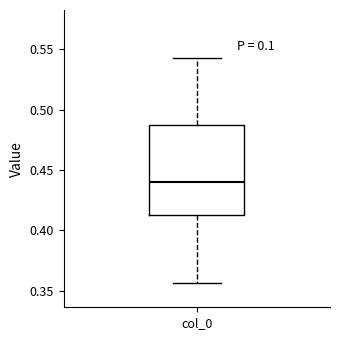

Transcribe this box plot: give where the median line is, the range the box spans, and where the two whiskers end, as read against the y-axis. The values are not printed on the chart, so give them approximately, as read against the axis.

median 0.440, box 0.415 to 0.485, whiskers 0.355 to 0.540